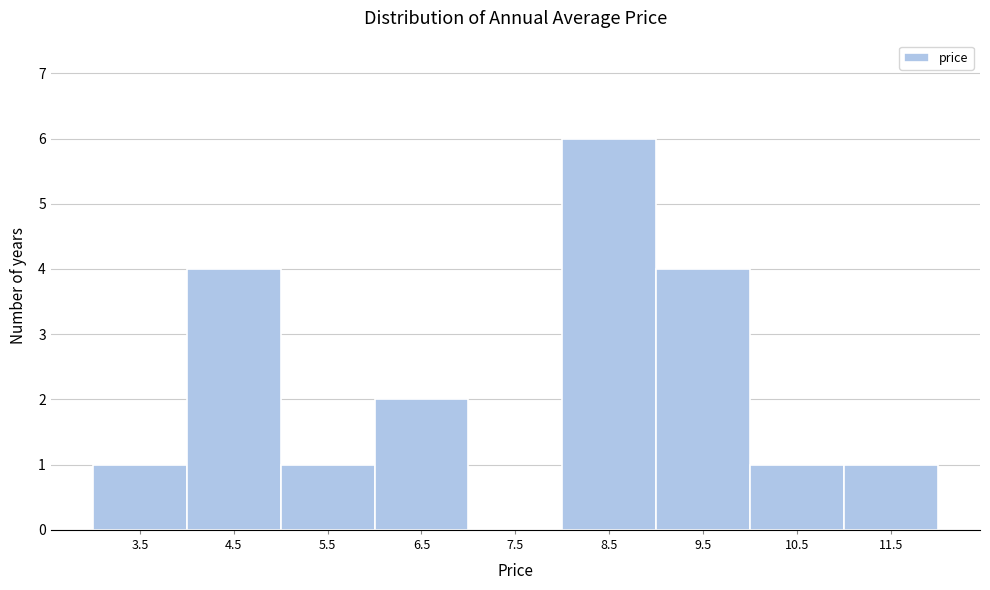

Reading right to left, what are all the values shown in this chart?

11.5=1	10.5=1	9.5=4	8.5=6	7.5=0	6.5=2	5.5=1	4.5=4	3.5=1